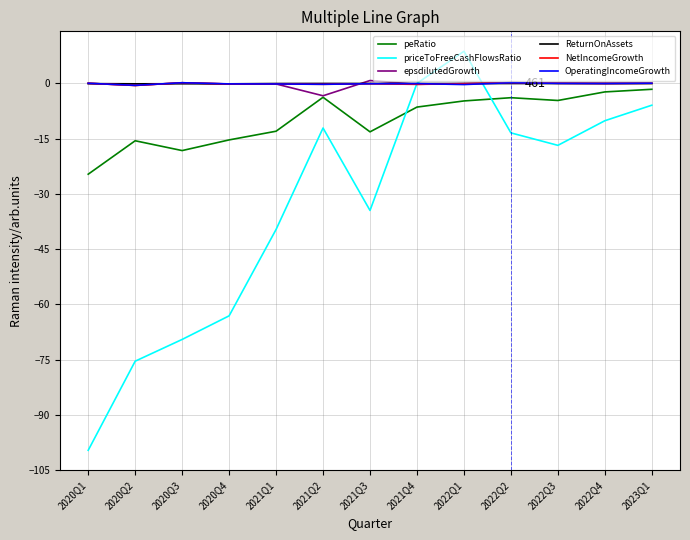

Between 2020Q4 and 2021Q1, which series saw the biggest shift?

priceToFreeCashFlowsRatio